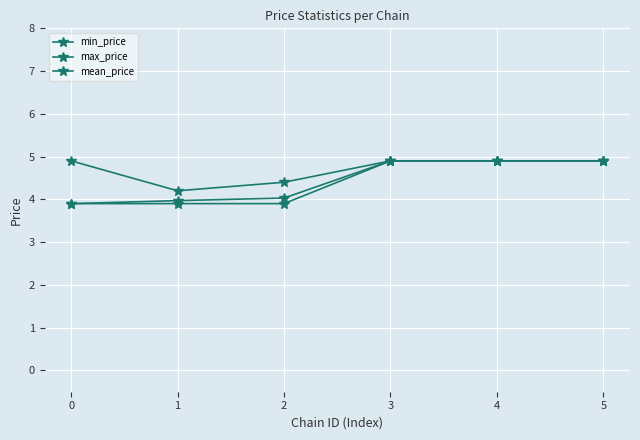

The max_price series shows 7.0 at 1. True or false?

False